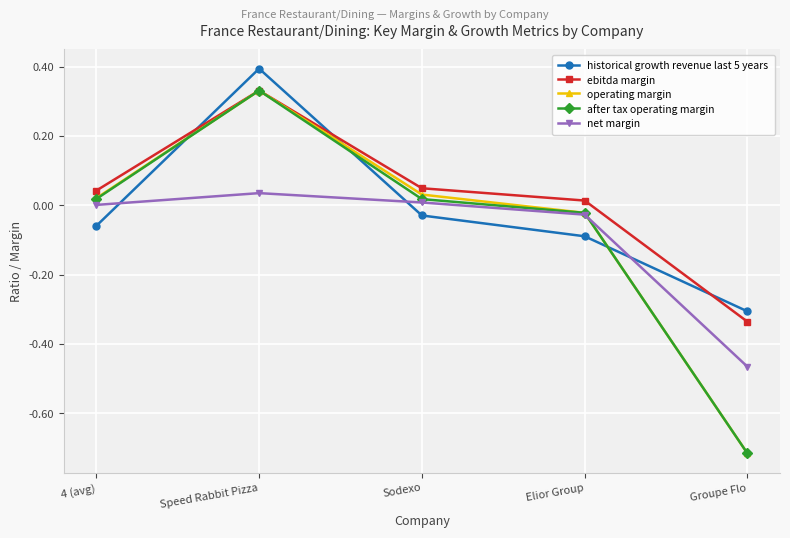

What is the label of the 2nd point from the left?

Speed Rabbit Pizza